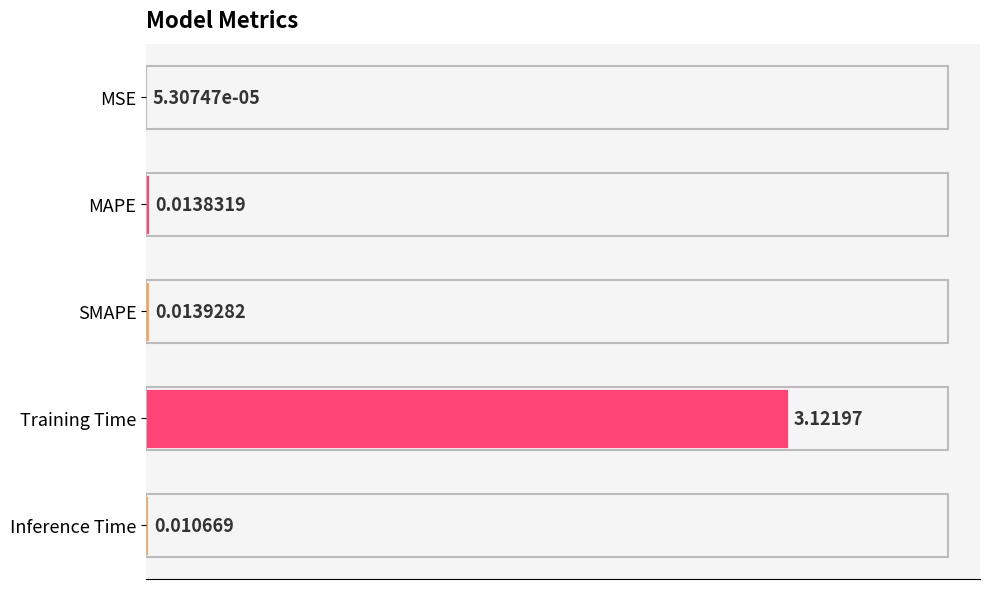

At which category does the chart reach its peak across all series?

Training Time